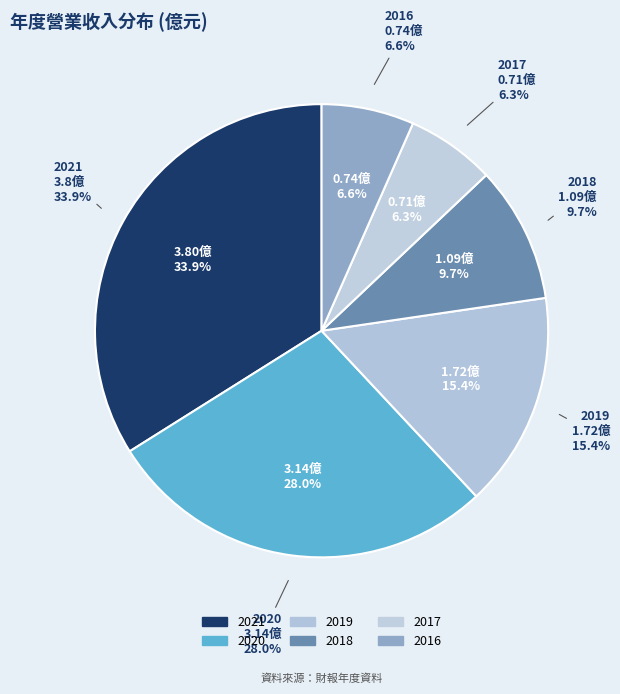

Do 2017 and 2016 together represent more than half of the pie?

No